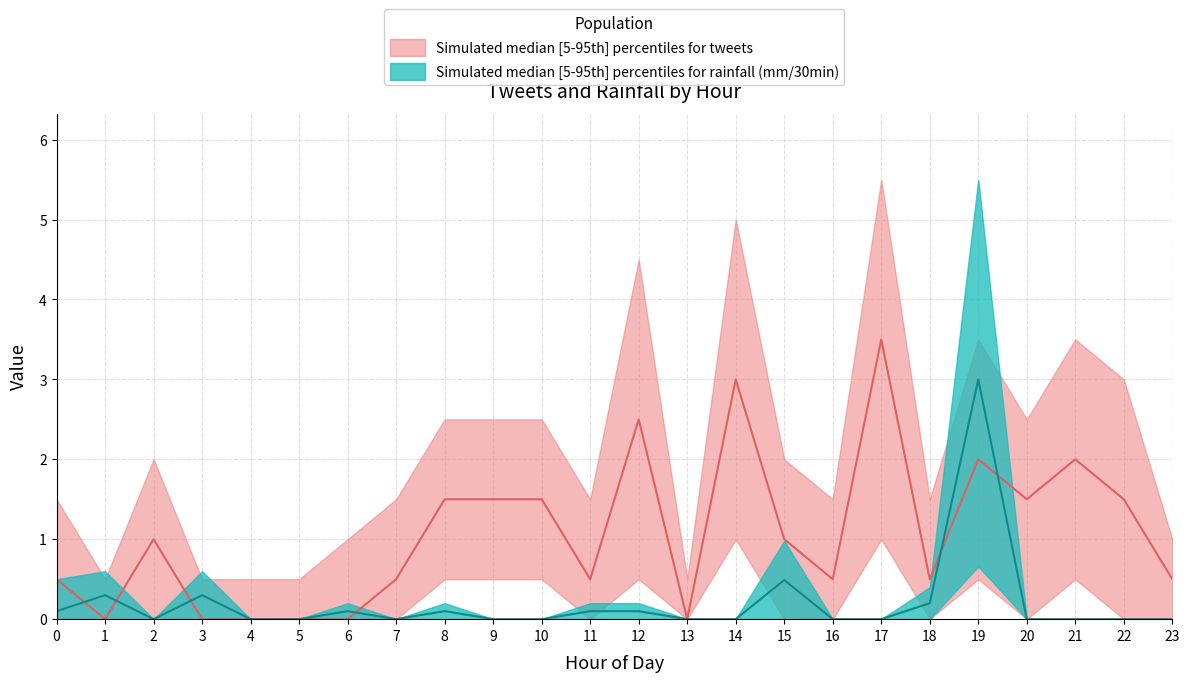

Rank the categories by tweets_lower value from highest to lowest.

14, 17, 8, 9, 10, 12, 19, 21, 0, 1, 2, 3, 4, 5, 6, 7, 11, 13, 15, 16, 18, 20, 22, 23